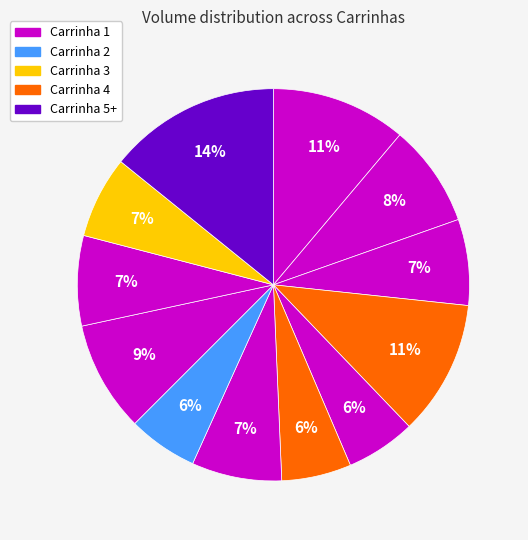

To the nearest percent, what is the average slice percentage?

8%